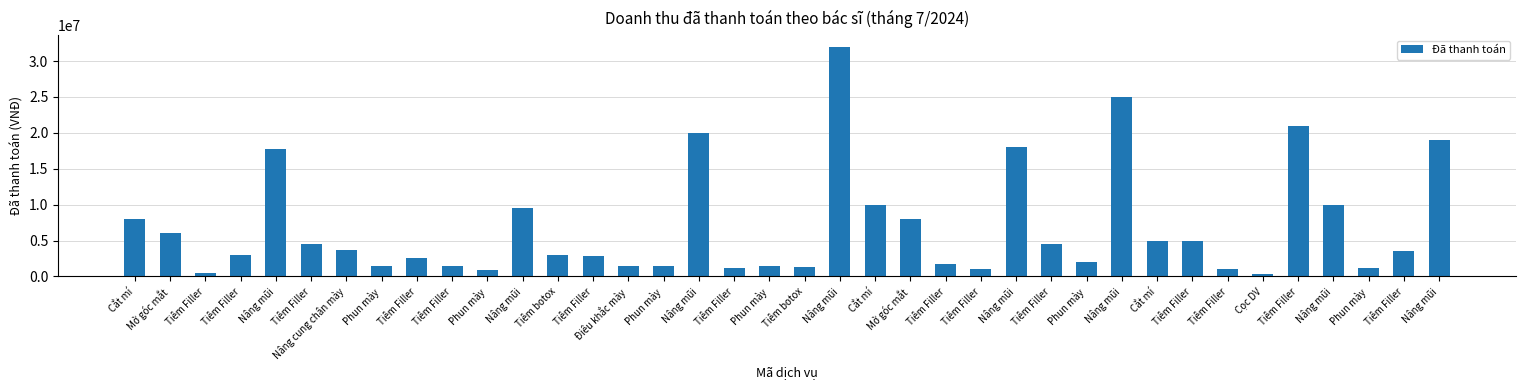

True or false: the data shows 1050000 at Tiêm Filler.

True